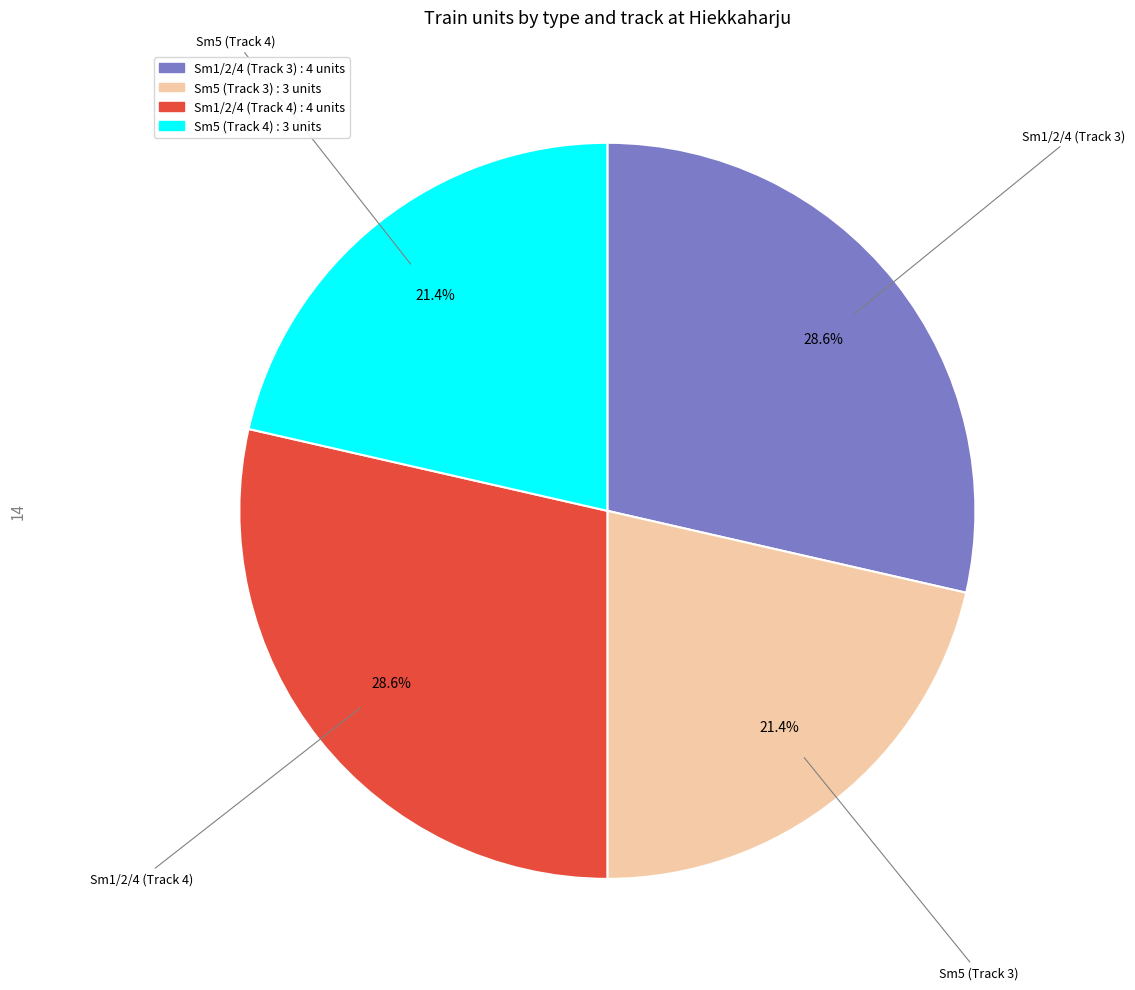

Approximately how many times larger is the value at Sm1/2/4 (Track 4) compared to Sm1/2/4 (Track 3)?

1.0